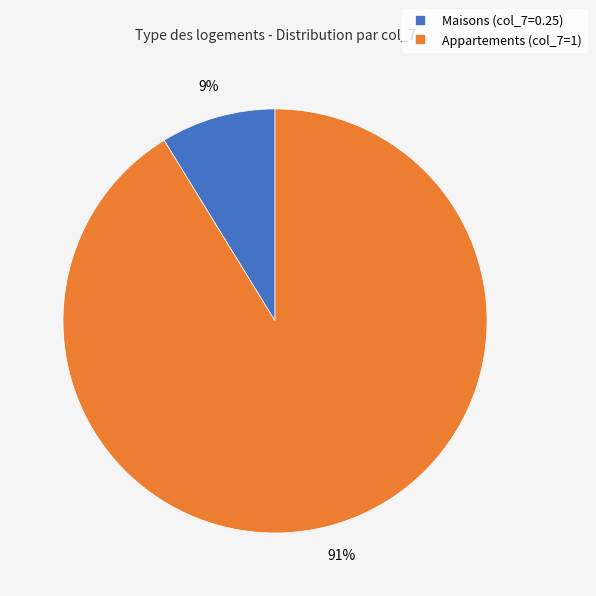

To the nearest percent, what is the average slice percentage?

50%